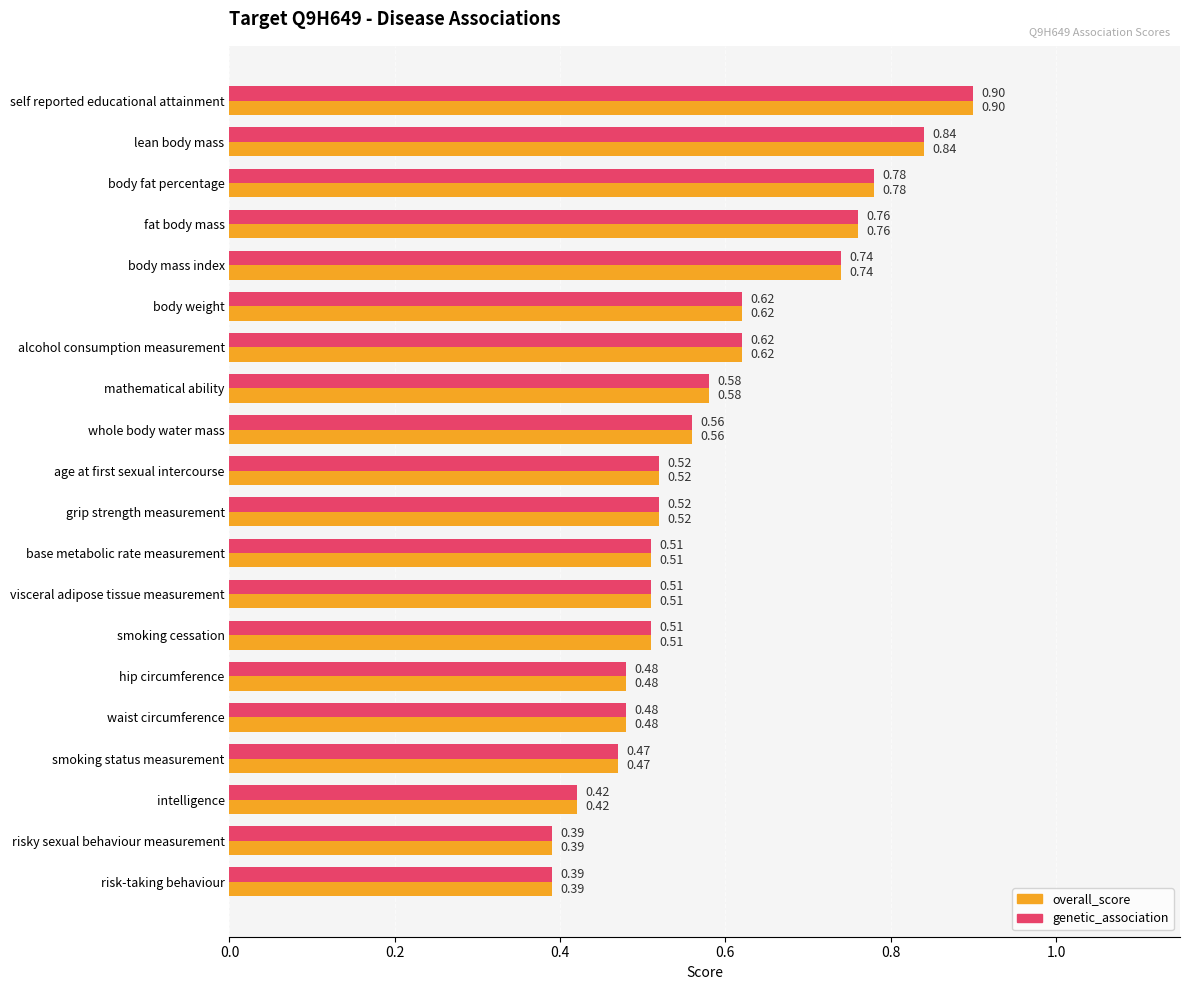

Which category has the highest value in the overall_score series?

self reported educational attainment